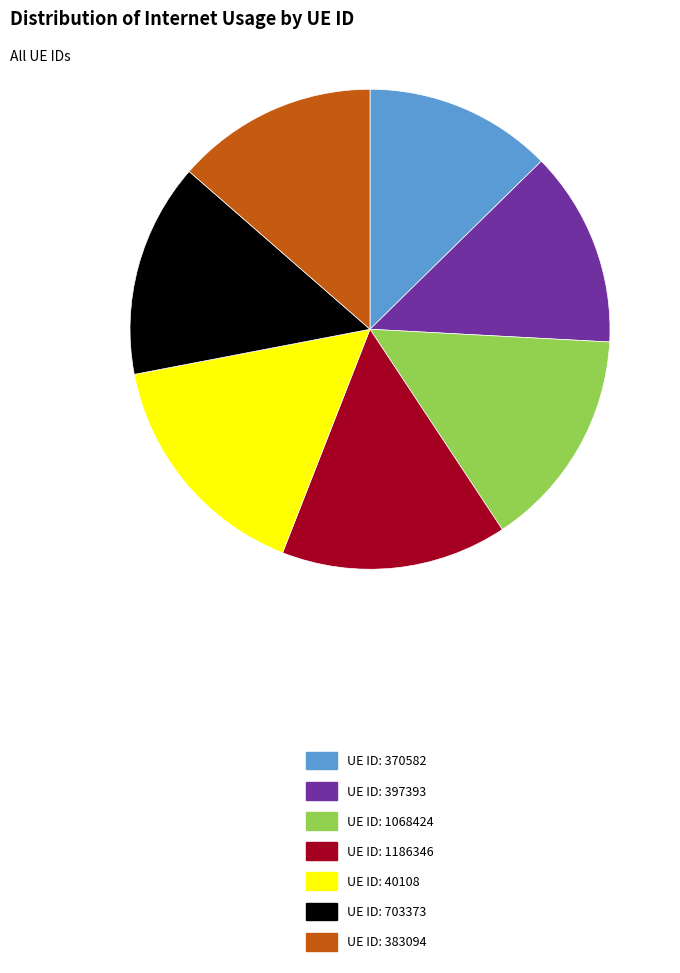

True or false: UE ID: 40108 accounts for 2% of the total.

False